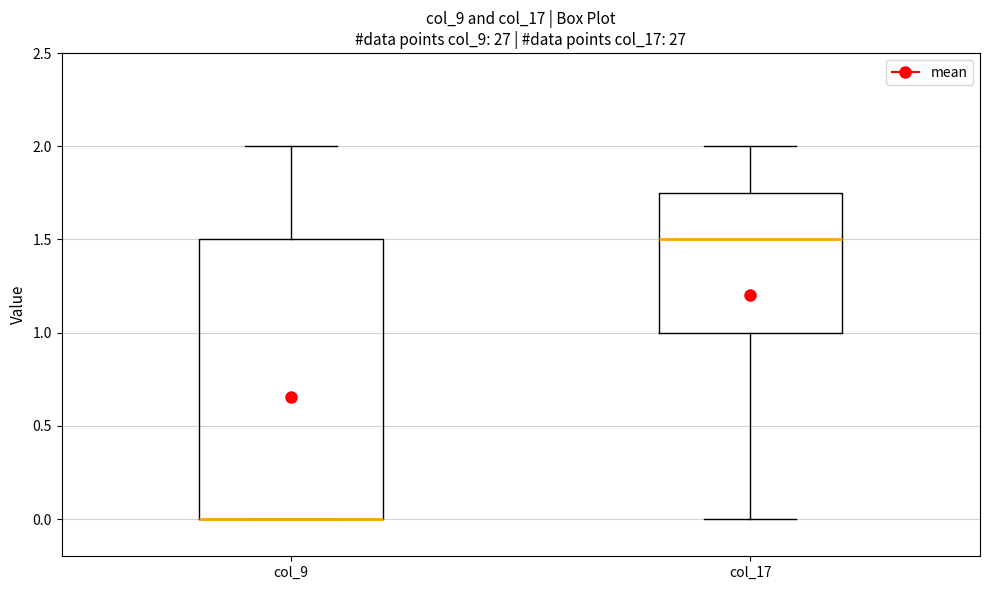

Comparing the boxes themselves (not the whiskers), which one is the tallest?

col_9